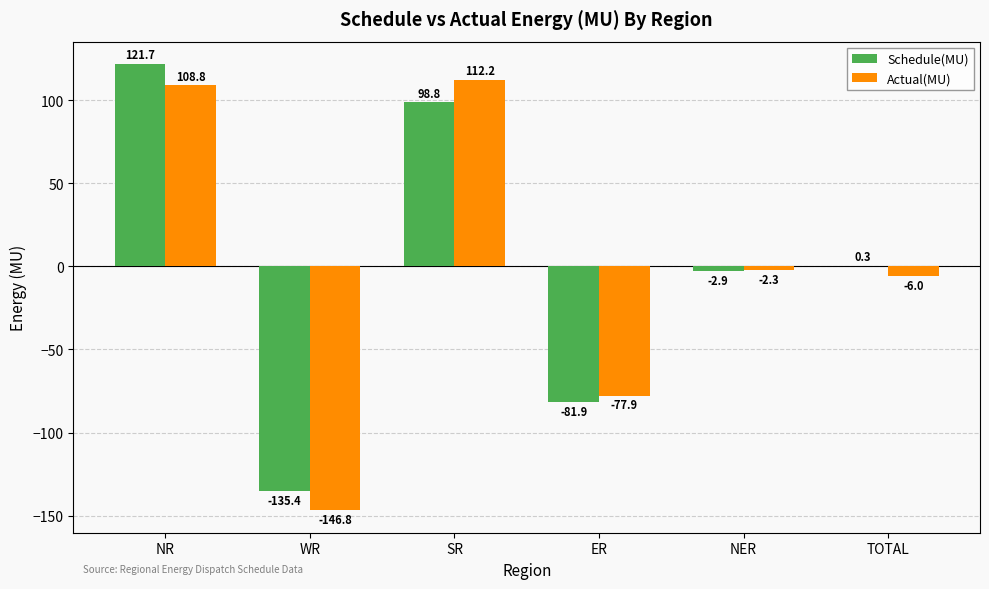

Which series has the largest total across all categories?

Schedule(MU)